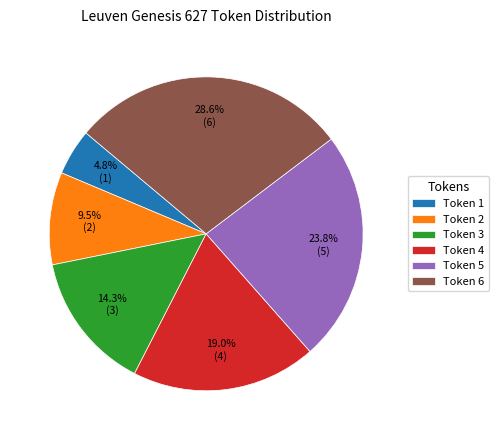

How much of the chart is everything except Token 5?

76.2%